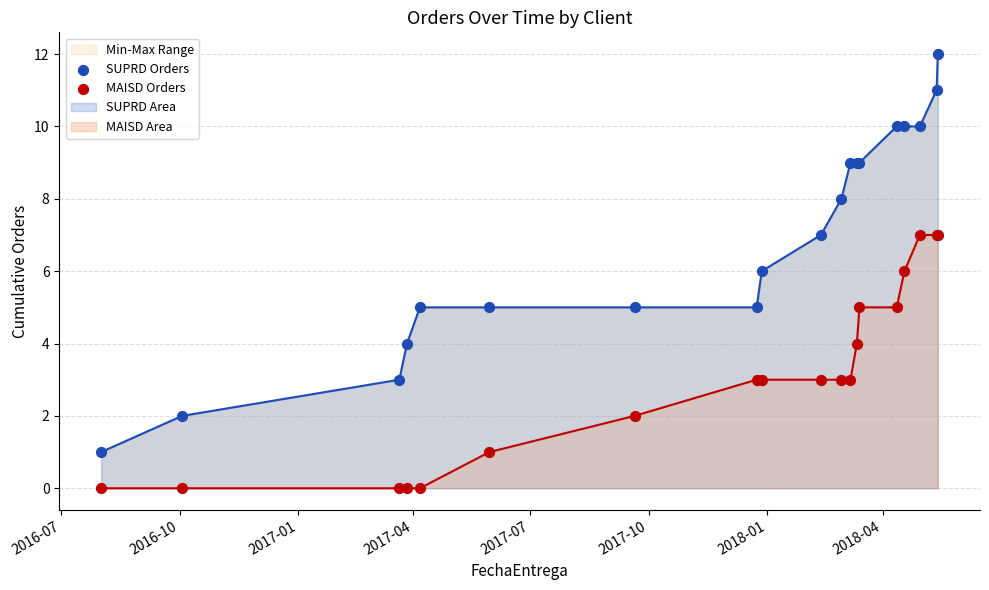

Which series reaches the maximum Y coordinate?

SUPRD Orders